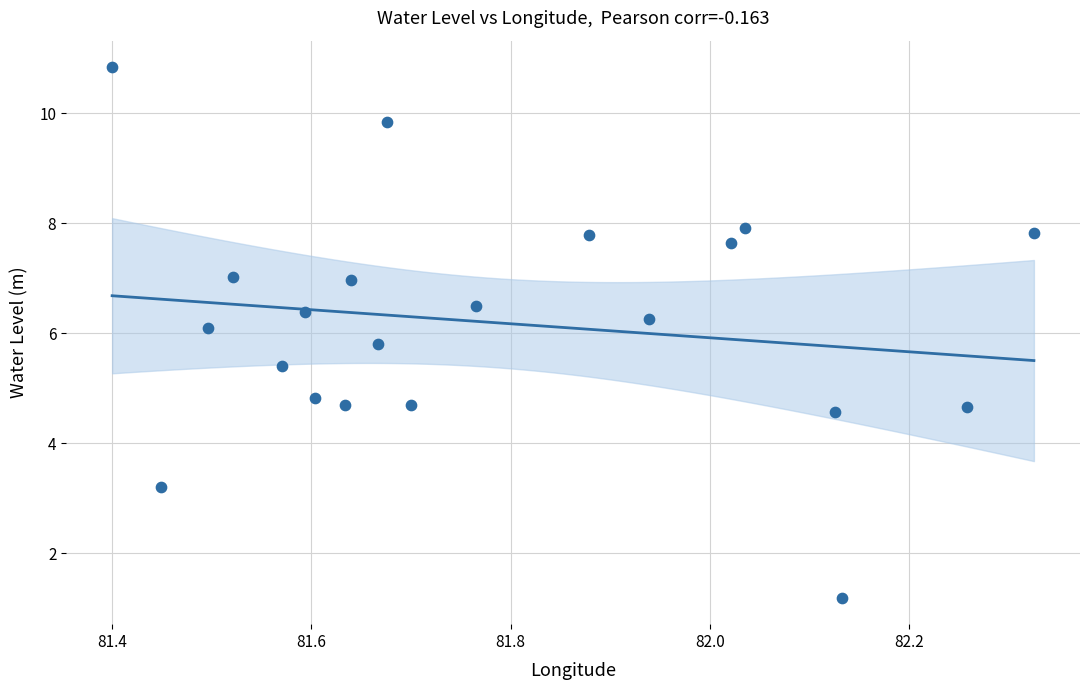

What is the range of X values (max minus min)?

0.9